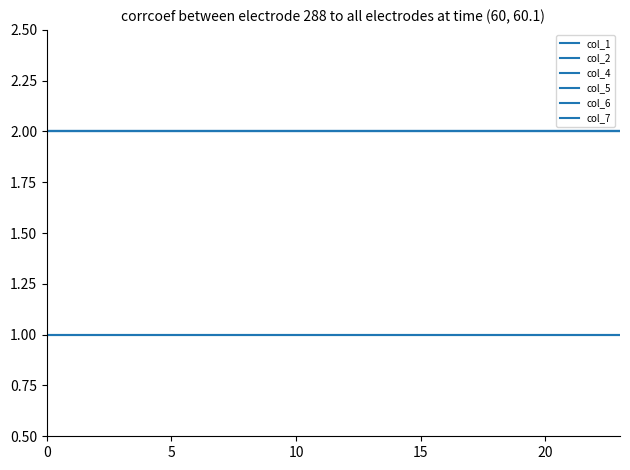

Reading right to left, list all the values displayed in this chart.

col_1: 2	2	2	2	2	2	2	2	2	2	2	2	2	2	2	2	2	2	2	2	2	2	2	2
col_2: 2	2	2	2	2	2	2	2	2	2	2	2	2	2	2	2	2	2	2	2	2	2	2	2
col_4: 1	1	1	1	1	1	1	1	1	1	1	1	1	1	1	1	1	1	1	1	1	1	1	1
col_5: 1	1	1	1	1	1	1	1	1	1	1	1	1	1	1	1	1	1	1	1	1	1	1	1
col_6: 2	2	2	2	2	2	2	2	2	2	2	2	2	2	2	2	2	2	2	2	2	2	2	2
col_7: 2	2	2	2	2	2	2	2	2	2	2	2	2	2	2	2	2	2	2	2	2	2	2	2